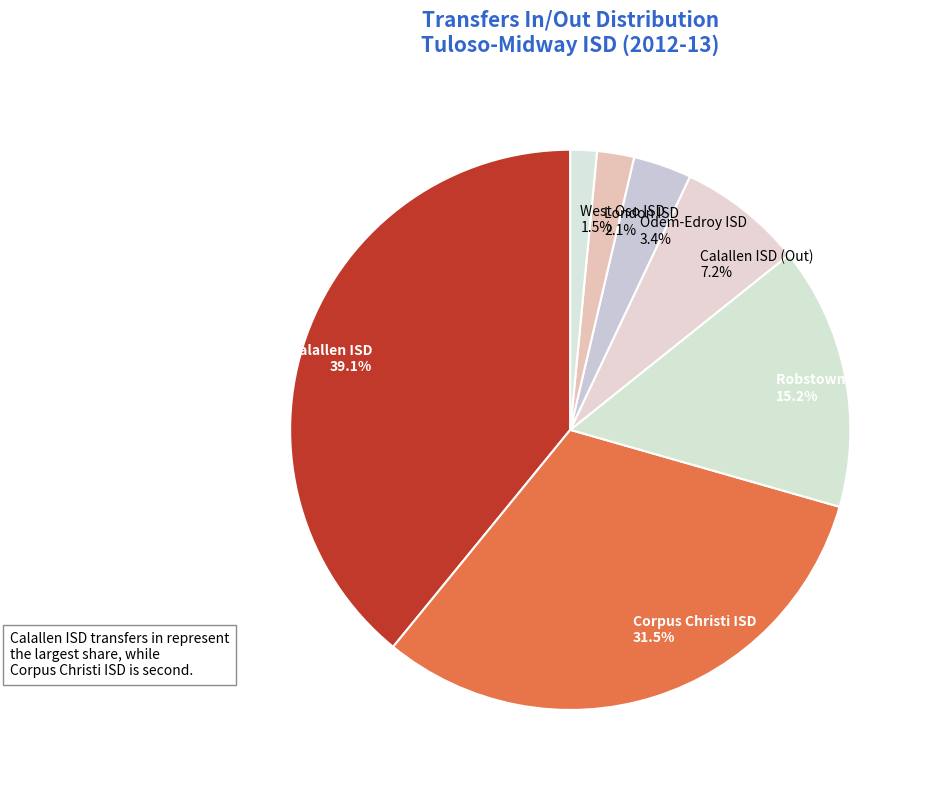

Is there a majority slice in this chart?

No